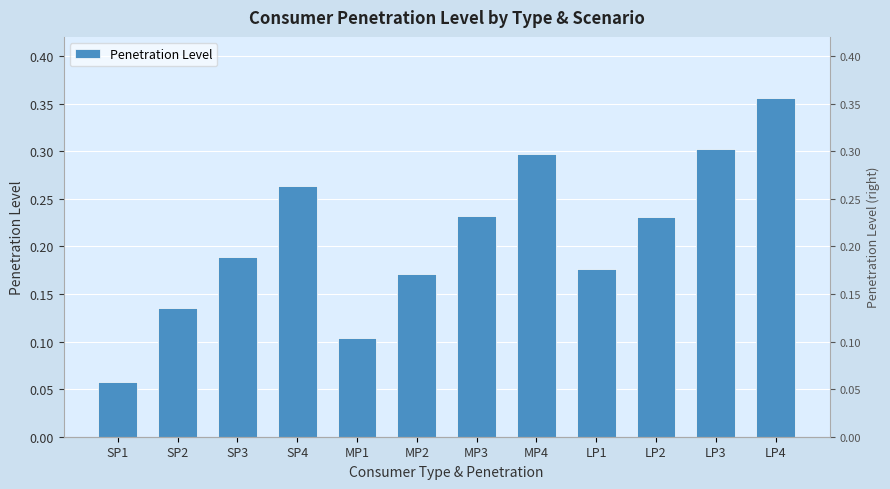

At which category does the chart reach its peak across all series?

LP4